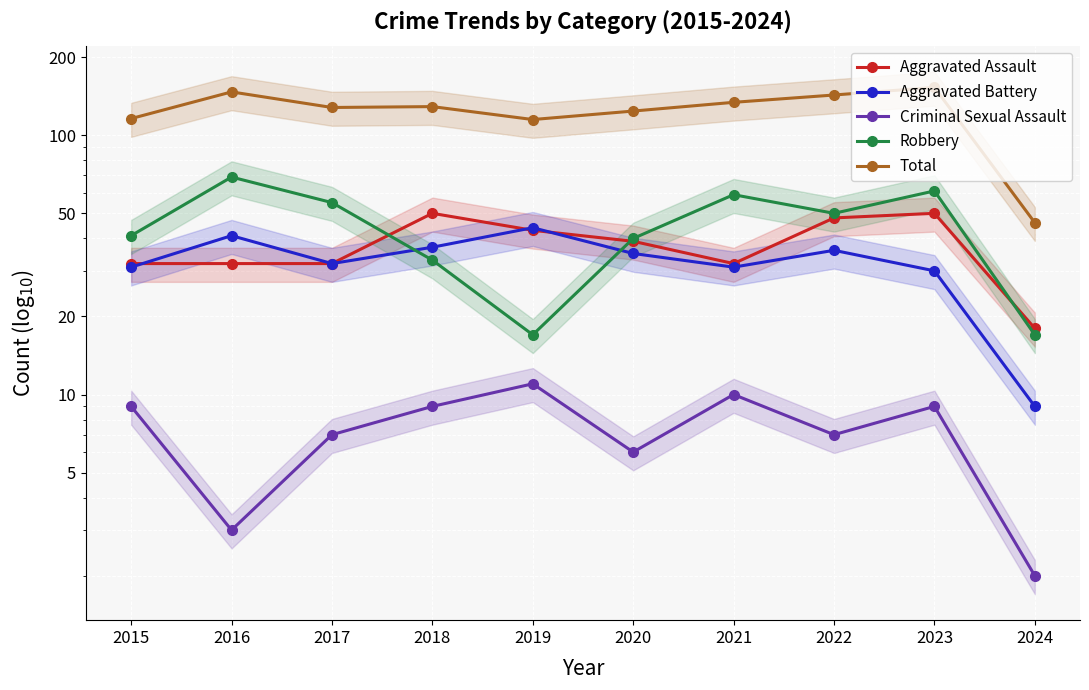

Which series changed the most between 2019 and 2021?

Robbery